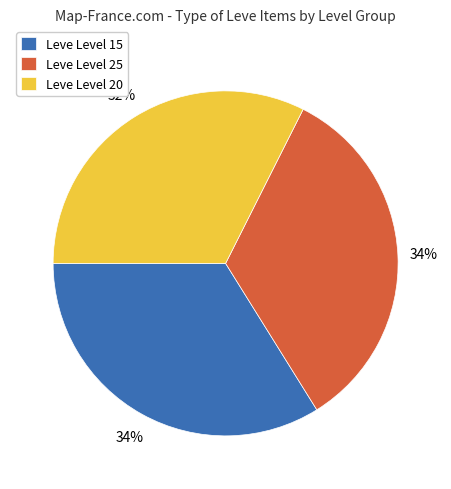

Is there any slice that represents more than half of the pie?

No